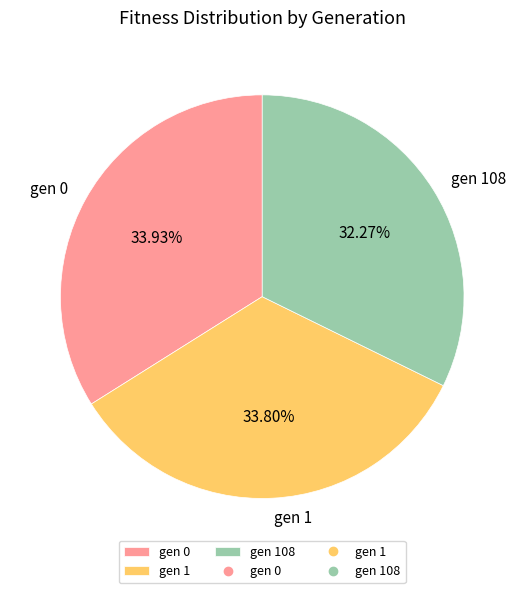

Does gen 108 represent more than half of the total?

No